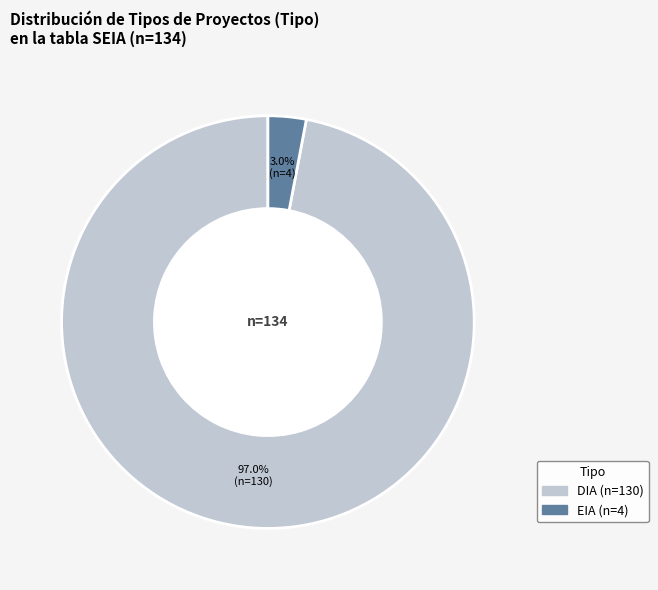

Which has a higher value, DIA or EIA?

DIA